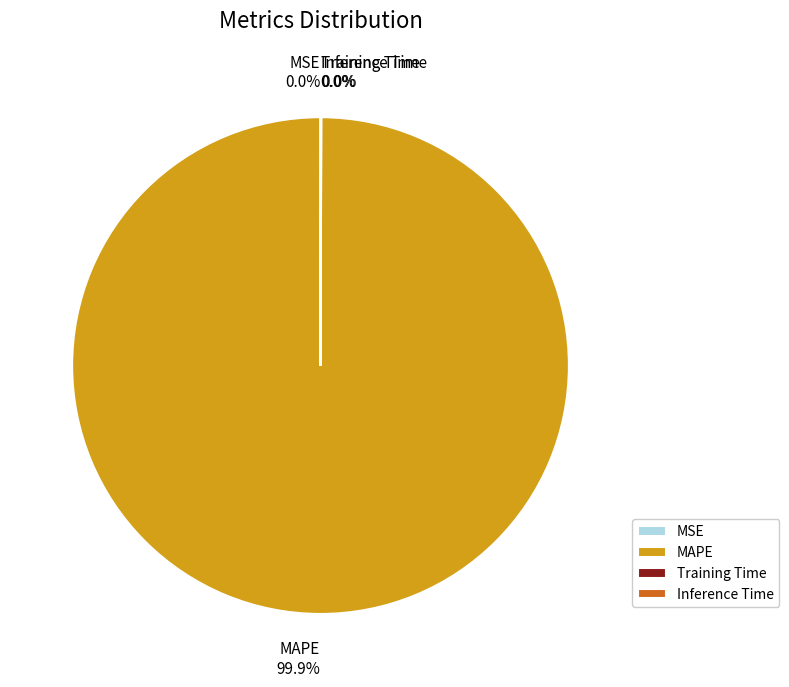

To the nearest percent, what is the average slice percentage?

25%